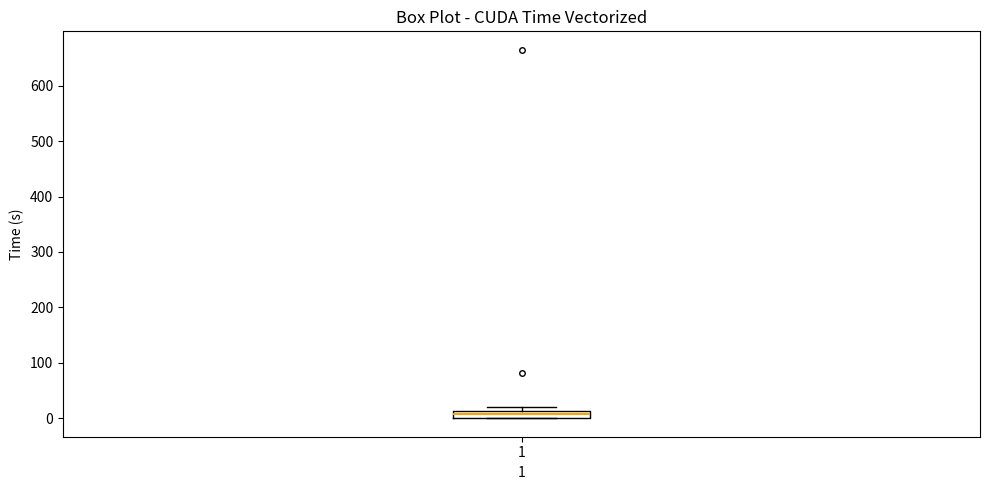

Where is the upper edge of the box at x = 1 on the y-axis? The values are not printed on the chart, so give them approximately, as read against the axis.

10